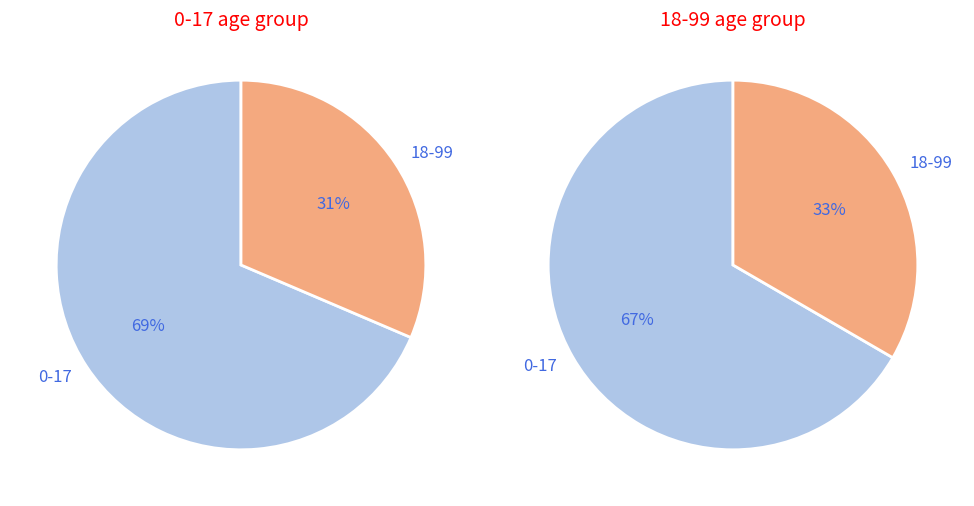

Is 18-99 the majority of the pie?

No